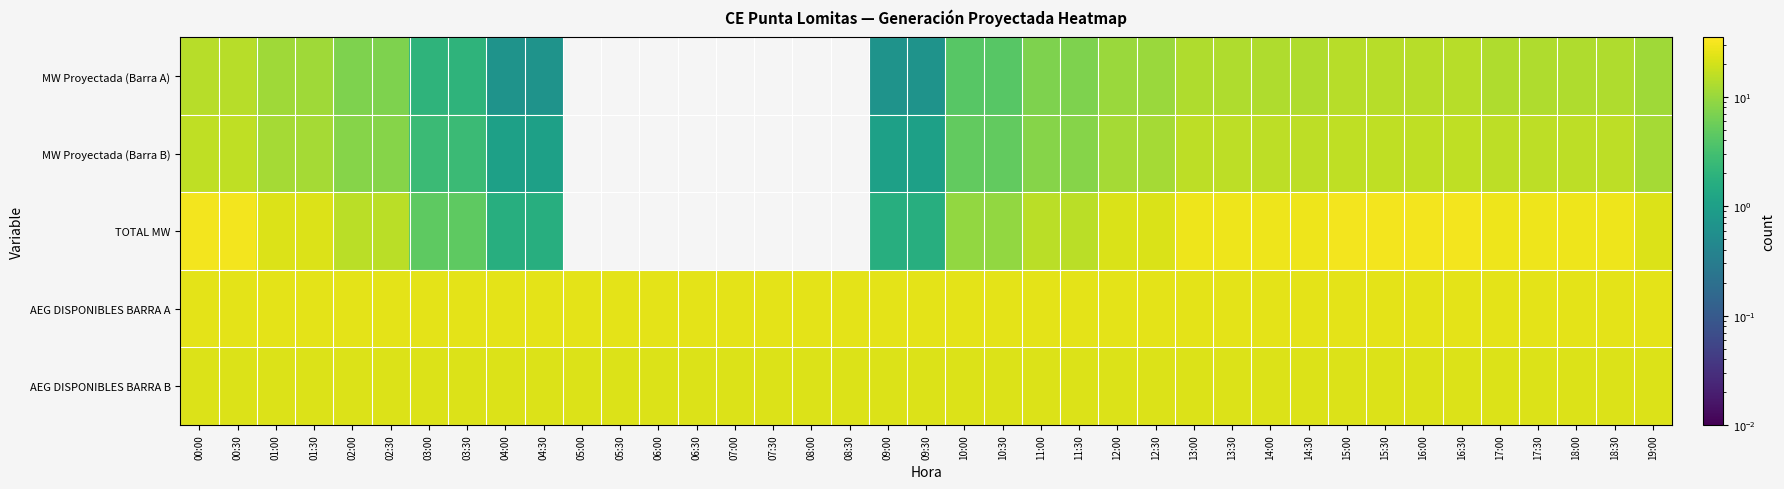

Rank the series by their maximum value, from highest to lowest.

TOTAL MW, AEG DISPONIBLES BARRA A, AEG DISPONIBLES BARRA B, MW Proyectada (Barra B), MW Proyectada (Barra A)